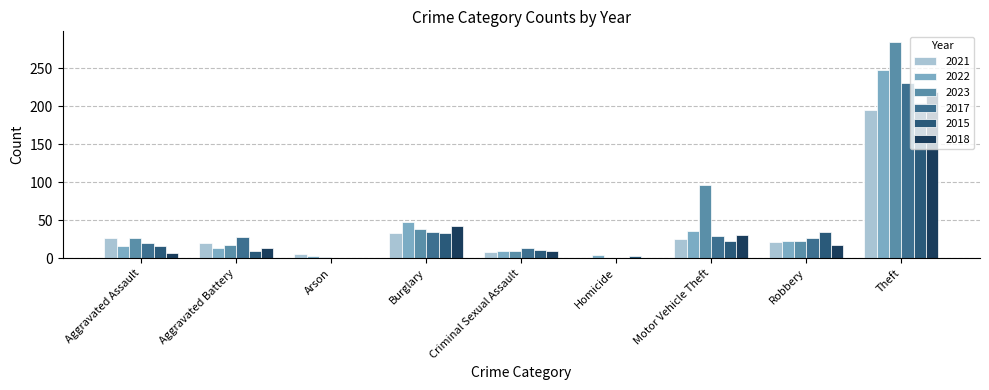

Does the chart contain stacked bars?

No